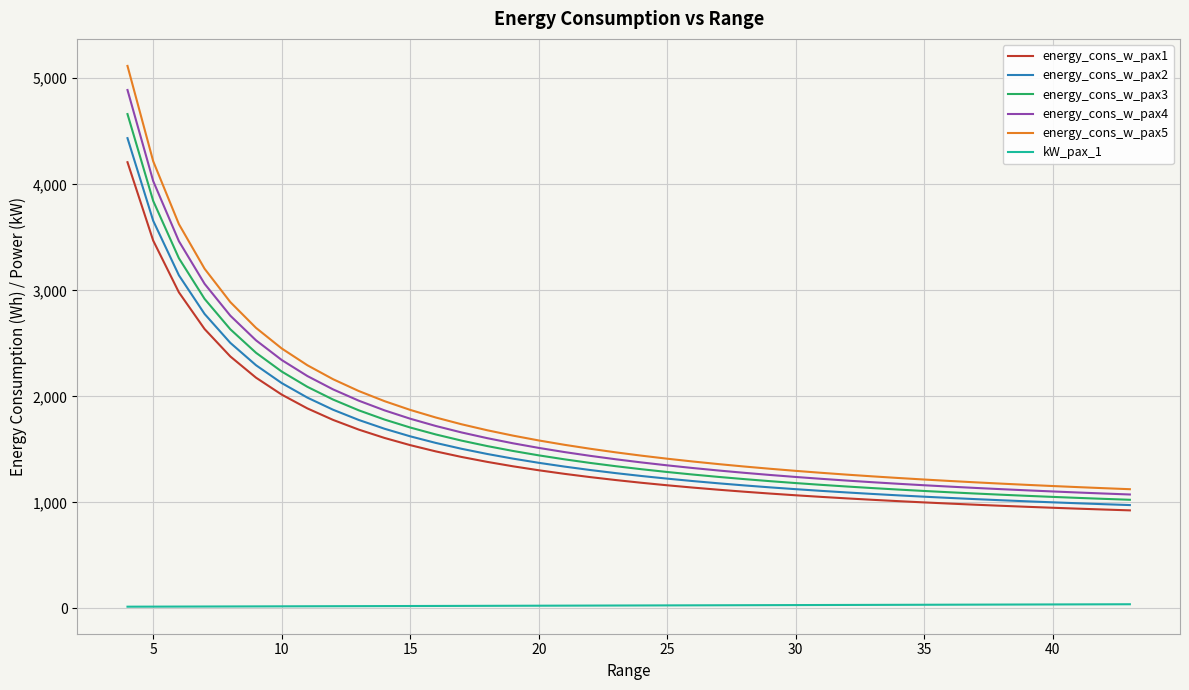

What is the minimum value for energy_cons_w_pax3?

1025.0